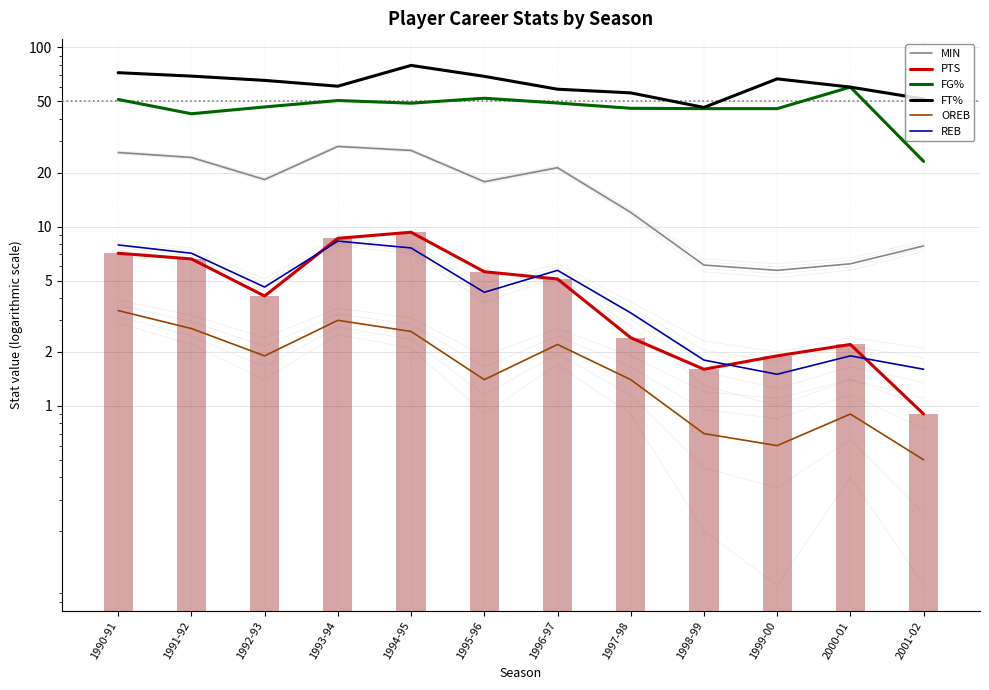

At which category is the sum across all series the highest?

1994-95